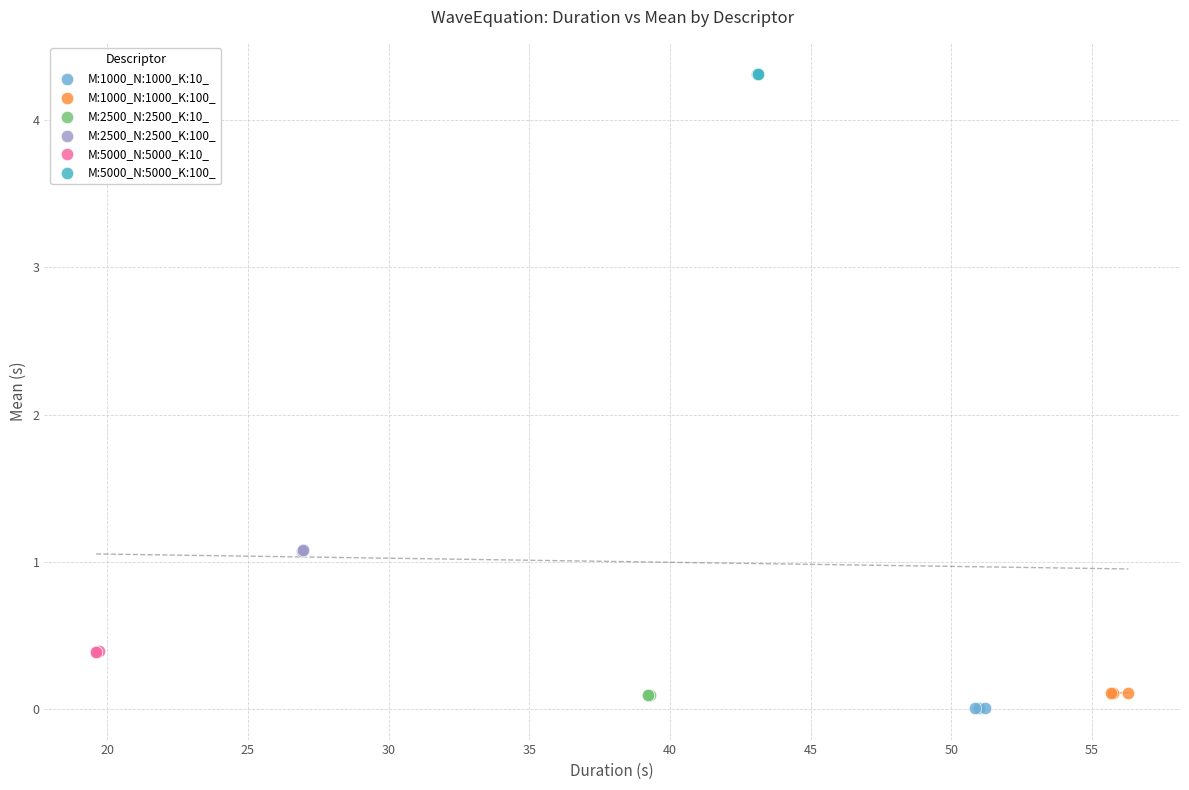

Which series reaches the minimum Y coordinate?

M:1000_N:1000_K:10_